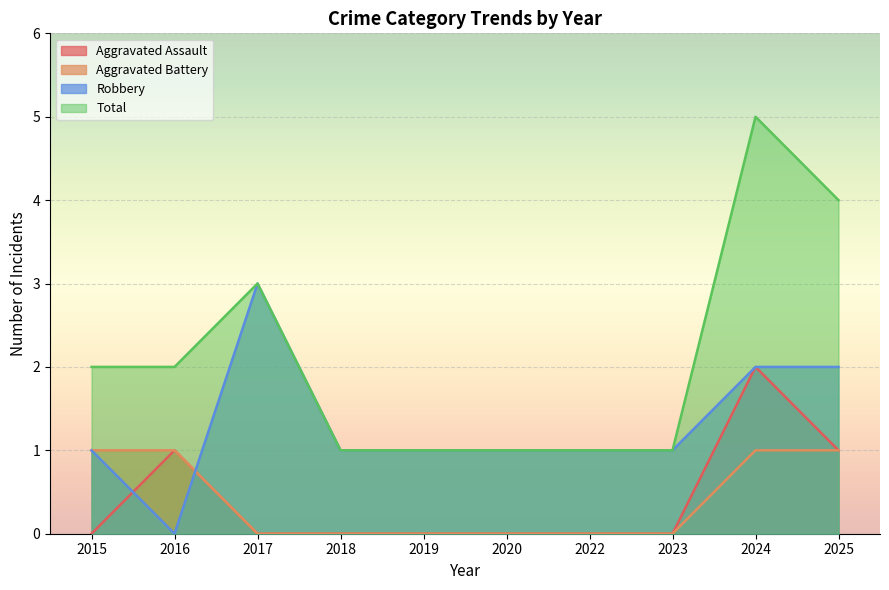

True or false: Aggravated Battery and Aggravated Assault intersect in this chart.

False